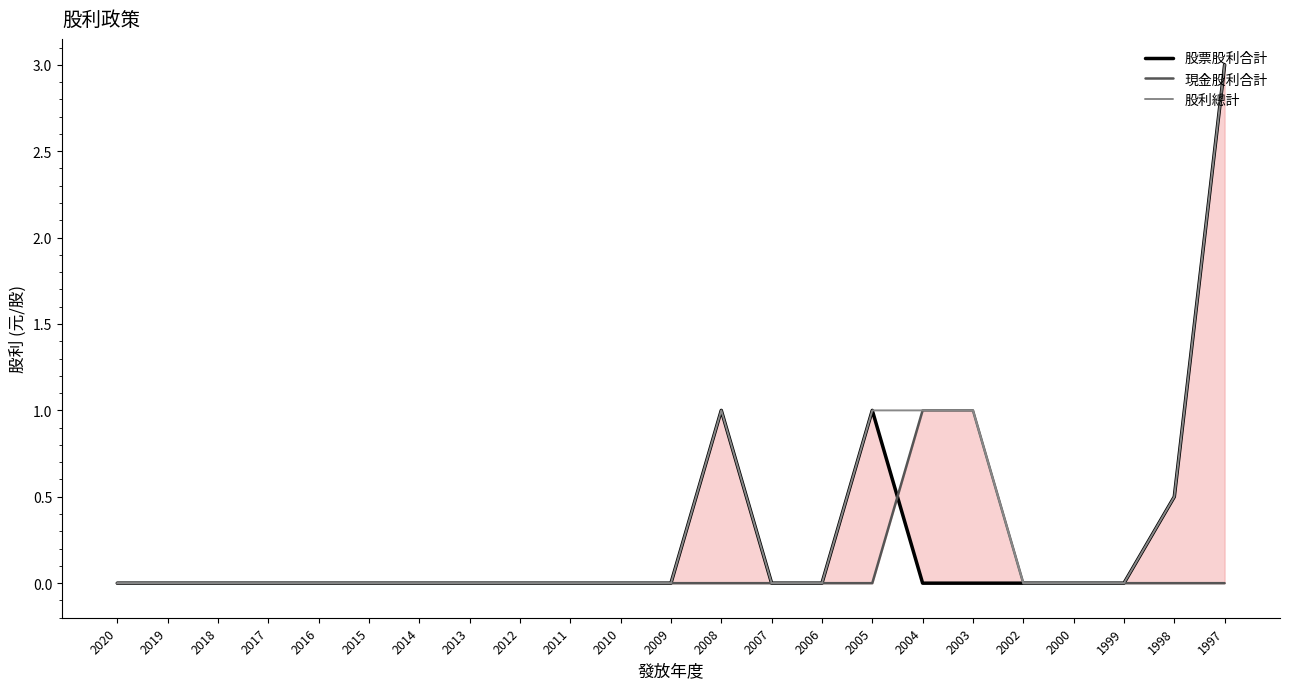

Reading left to right, transcribe all the data shown in this chart.

股票股利合計: 2020=0.0	2019=0.0	2018=0.0	2017=0.0	2016=0.0	2015=0.0	2014=0.0	2013=0.0	2012=0.0	2011=0.0	2010=0.0	2009=0.0	2008=1.0	2007=0.0	2006=0.0	2005=1.0	2004=0.0	2003=0.0	2002=0.0	2000=0.0	1999=0.0	1998=0.5	1997=3.0
現金股利合計: 2020=0.0	2019=0.0	2018=0.0	2017=0.0	2016=0.0	2015=0.0	2014=0.0	2013=0.0	2012=0.0	2011=0.0	2010=0.0	2009=0.0	2008=0.0	2007=0.0	2006=0.0	2005=0.0	2004=1.0	2003=1.0	2002=0.0	2000=0.0	1999=0.0	1998=0.0	1997=0.0
股利總計: 2020=0.0	2019=0.0	2018=0.0	2017=0.0	2016=0.0	2015=0.0	2014=0.0	2013=0.0	2012=0.0	2011=0.0	2010=0.0	2009=0.0	2008=1.0	2007=0.0	2006=0.0	2005=1.0	2004=1.0	2003=1.0	2002=0.0	2000=0.0	1999=0.0	1998=0.5	1997=3.0